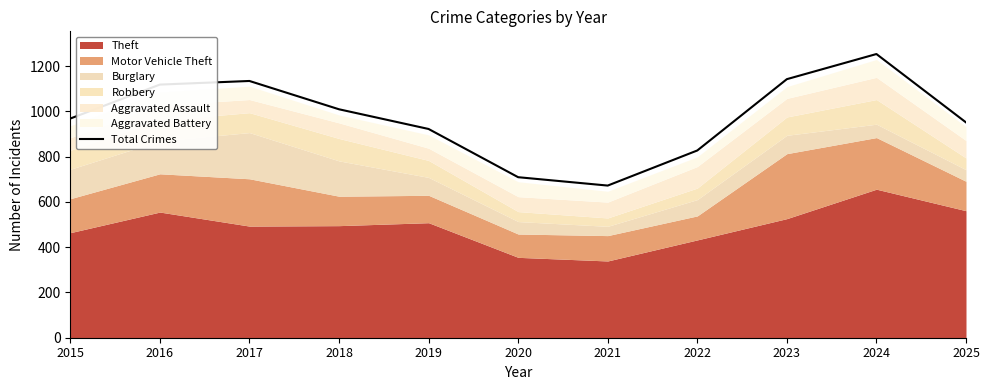

Which label corresponds to the largest value in the chart?

2024